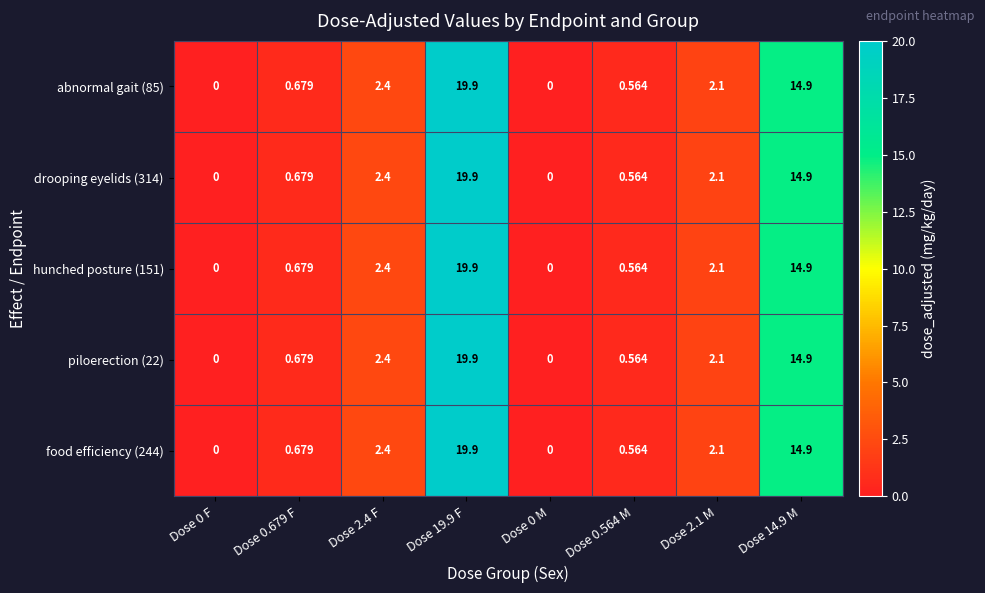

Is the value of drooping eyelids (314) at Dose 0.564 M greater than the value of hunched posture (151) at Dose 0 F?

Yes